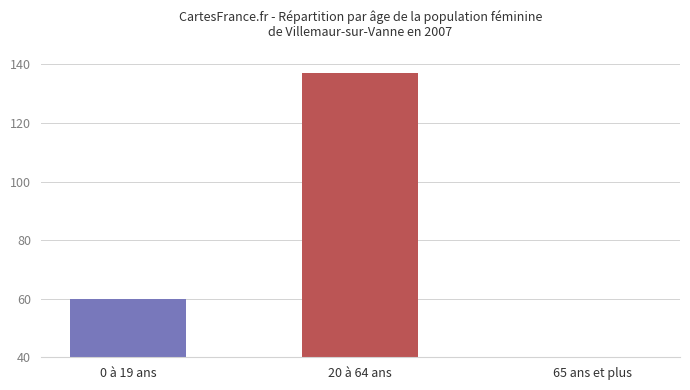

Does the chart contain any negative values?

No